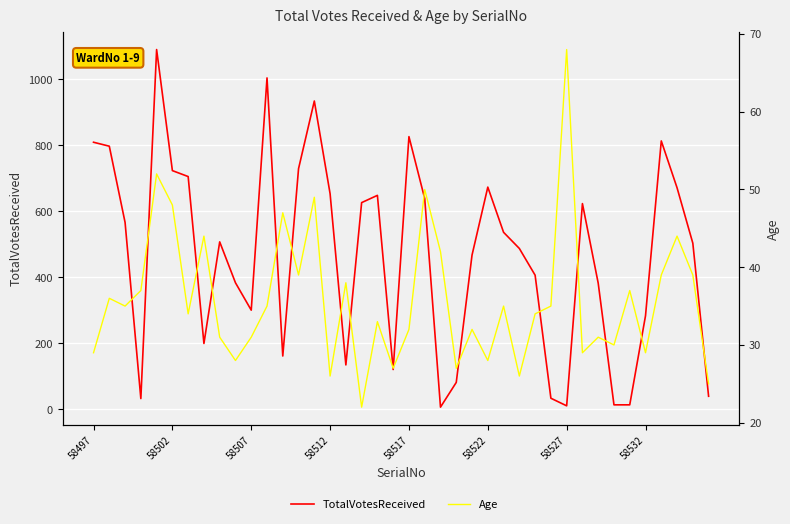

What are all the series names shown in the legend?

TotalVotesReceived, Age